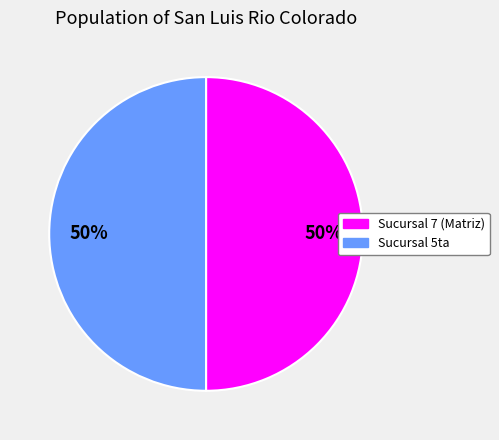

To the nearest percent, what is the average slice percentage?

50%